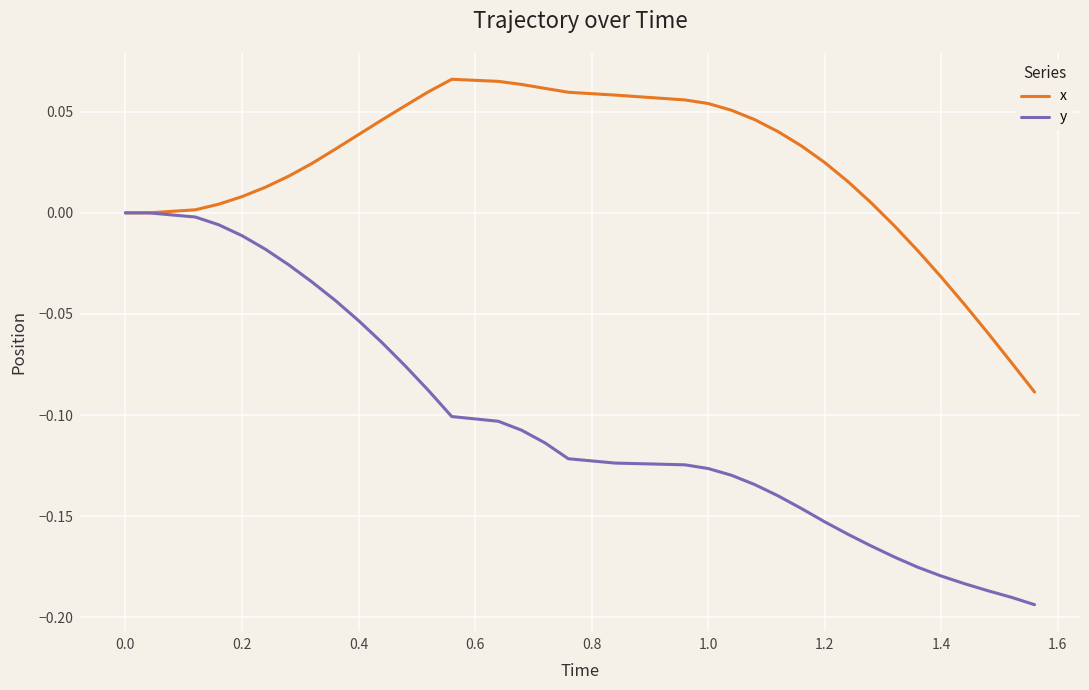

List the series in order of their overall mean, lowest first.

y, x